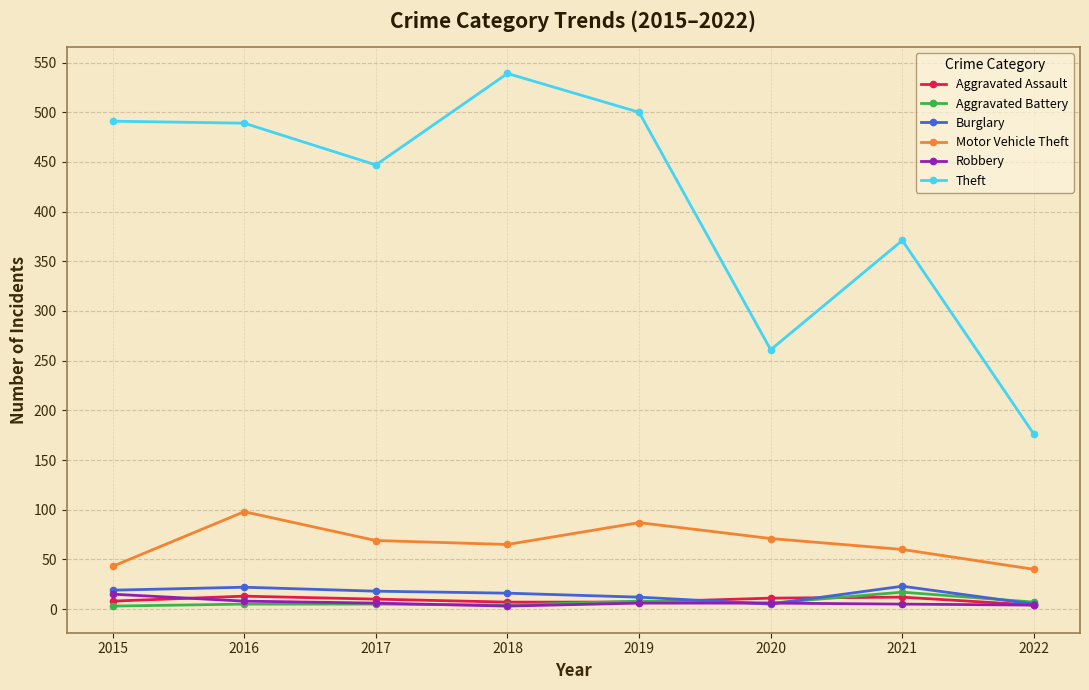

Is it true that Robbery equals 6 at 2020?

True